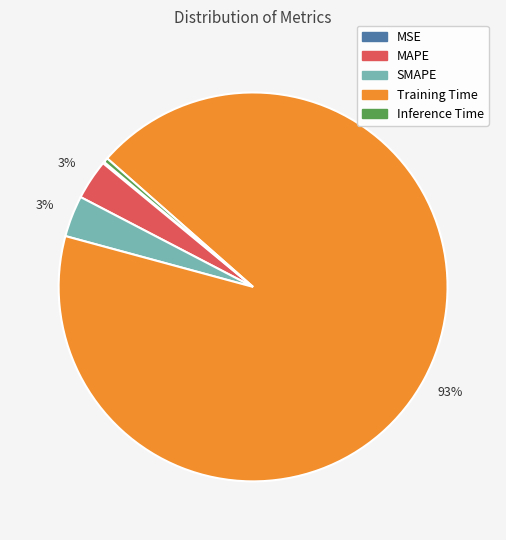

Do MAPE and SMAPE together represent more than half of the pie?

No